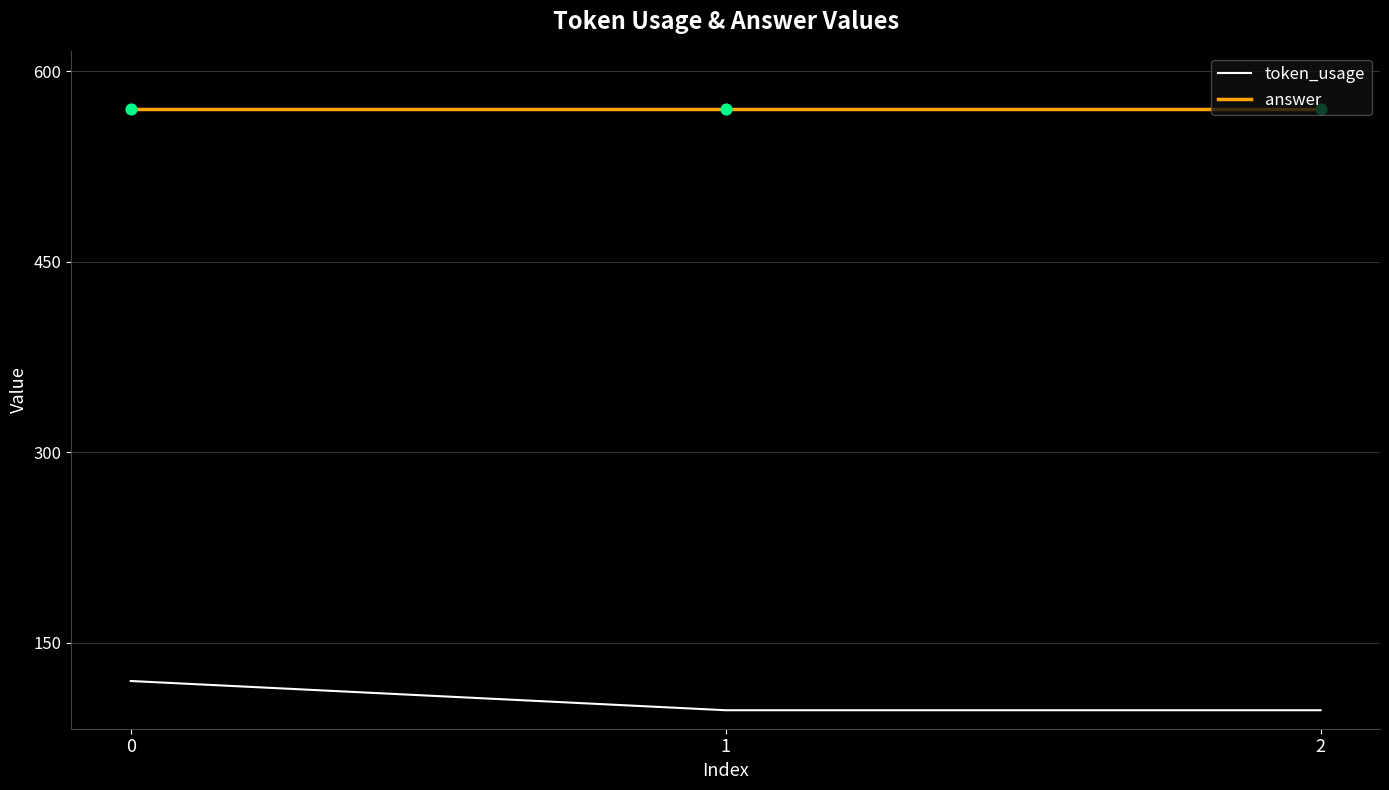

At how many categories does at least one series exceed 422?

3